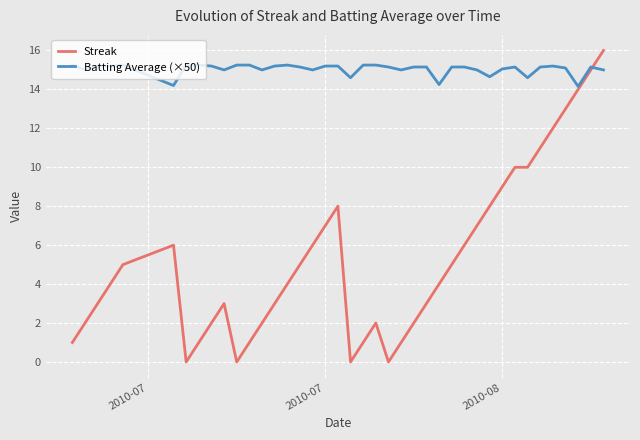

List the series in order of their peak value, lowest first.

Batting Average (×50), Streak